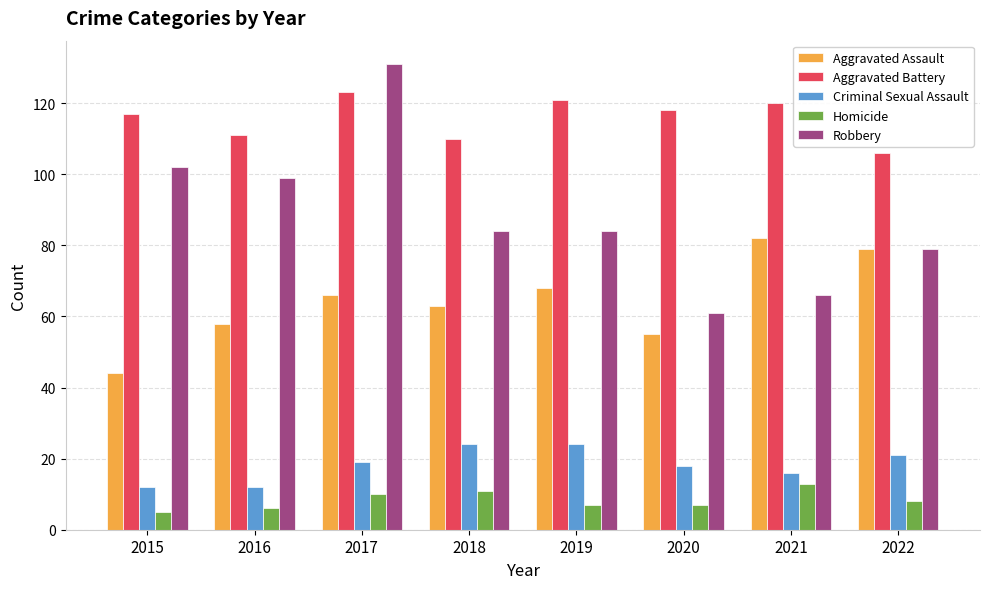

Which series has the widest spread of values?

Robbery